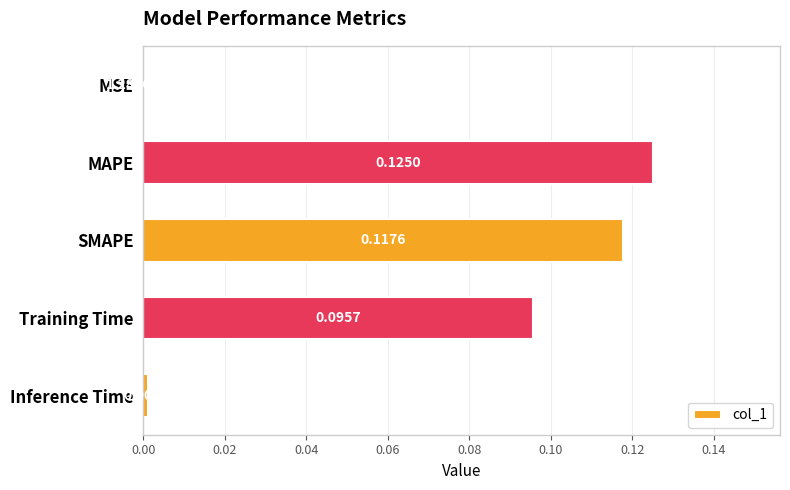

What is the sum of all values?

0.3